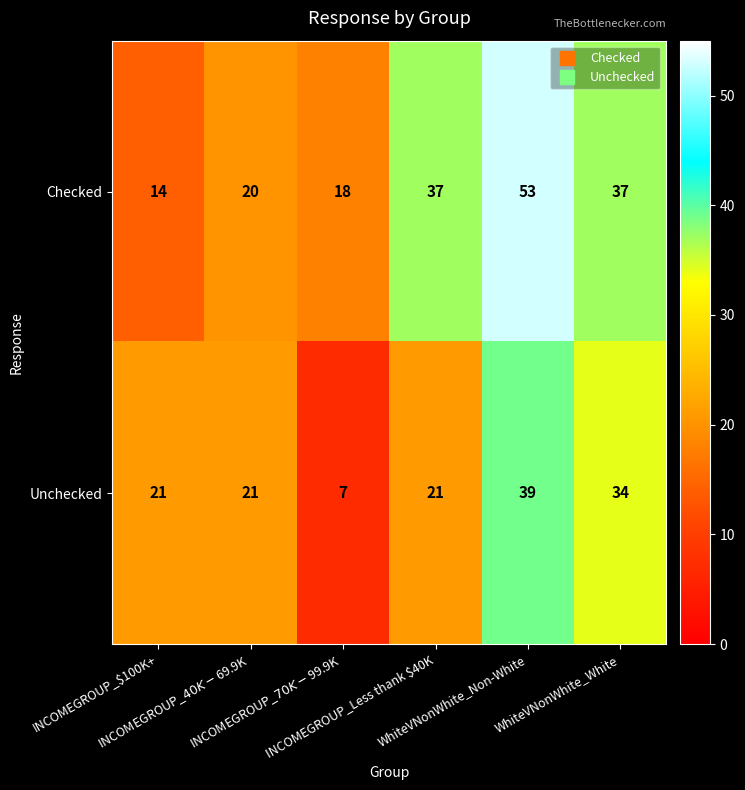

Rank the series by their maximum value, from lowest to highest.

Unchecked, Checked